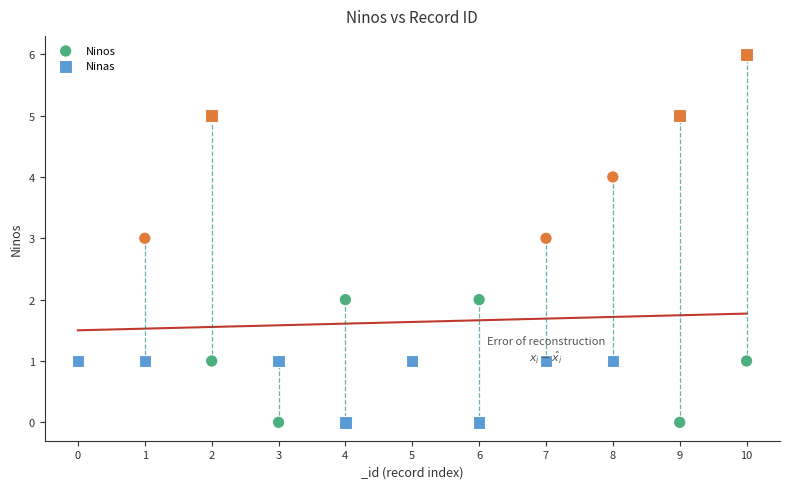

Which series contains the highest Y value?

Ninas